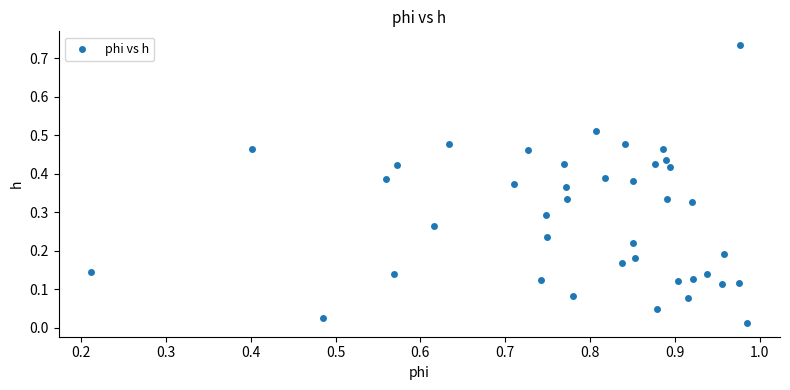

What is the range of X values (max minus min)?

0.8